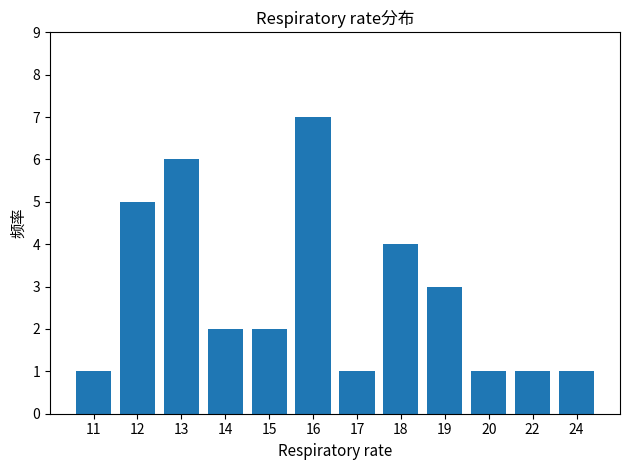

Where does the data first go above 2?

12